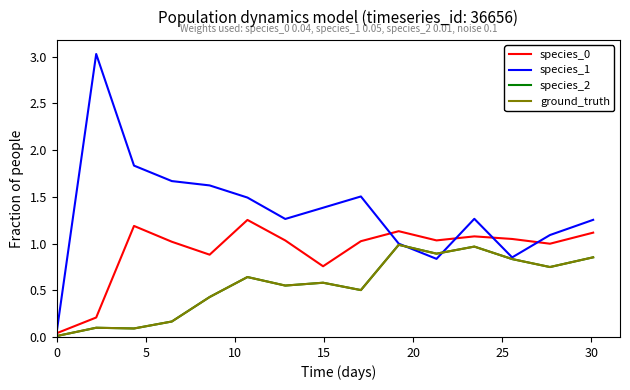

Is this an area chart (filled region under the line)?

No